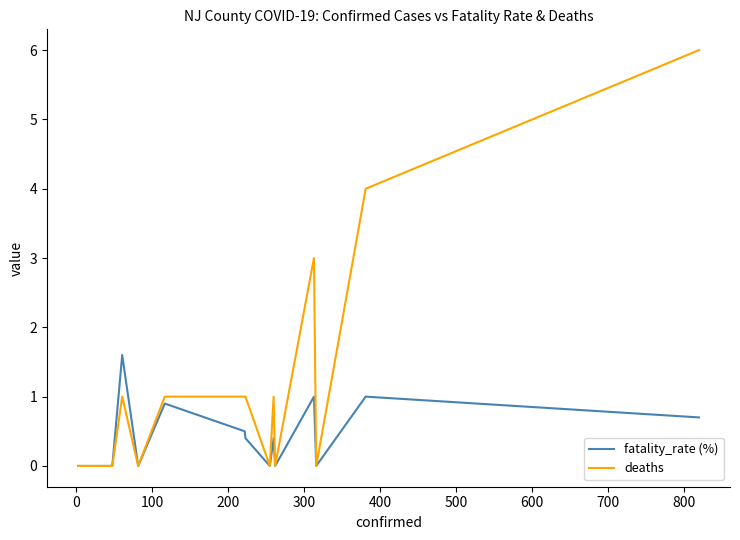

What are all the series names shown in the legend?

fatality_rate (%), deaths